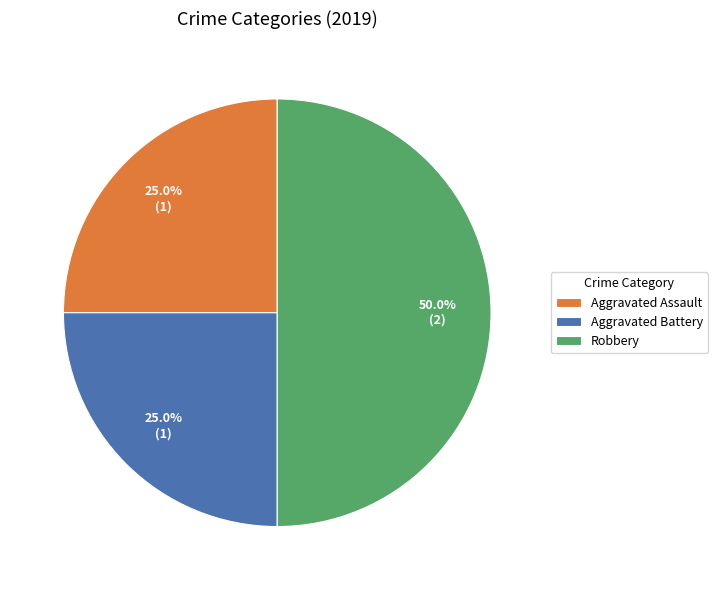

What percentage is the Aggravated Assault slice, to the nearest percent?

25%